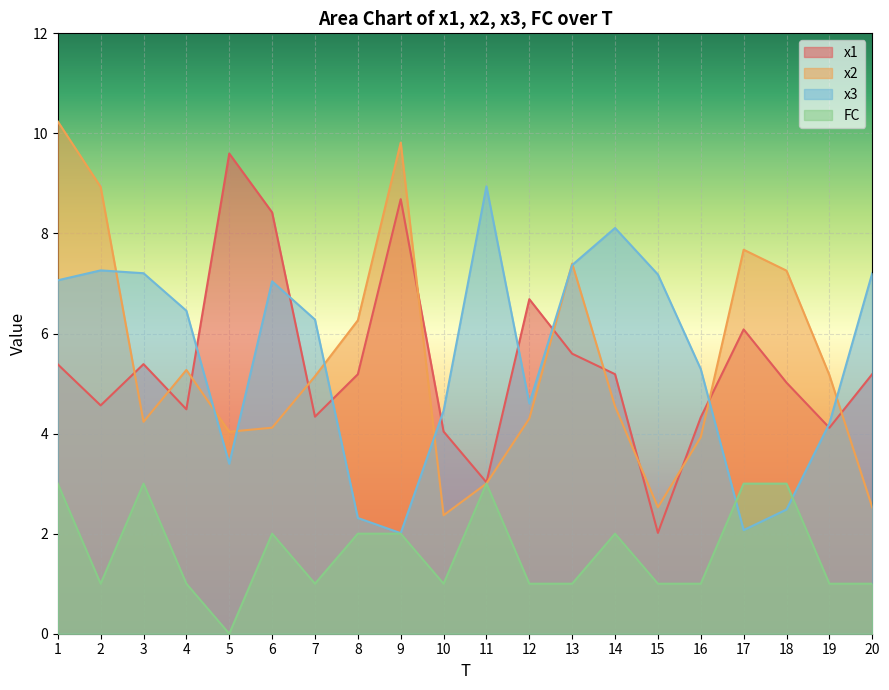

What is the difference between the second highest and second lowest values in the x3 series?

6.0